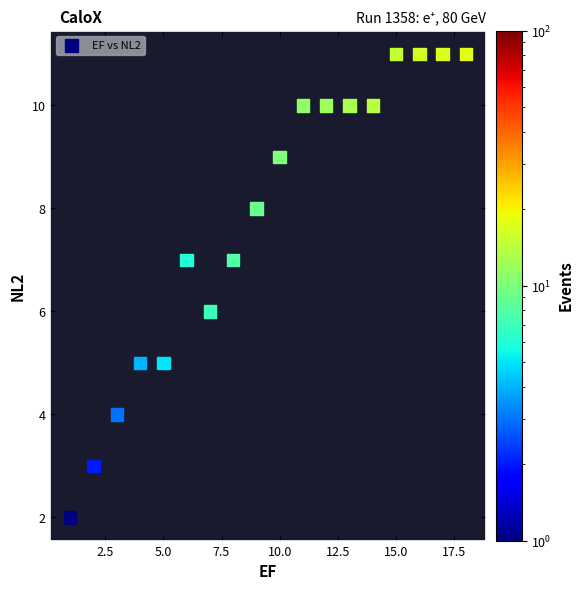

What is the range of Y values (max minus min)?

9